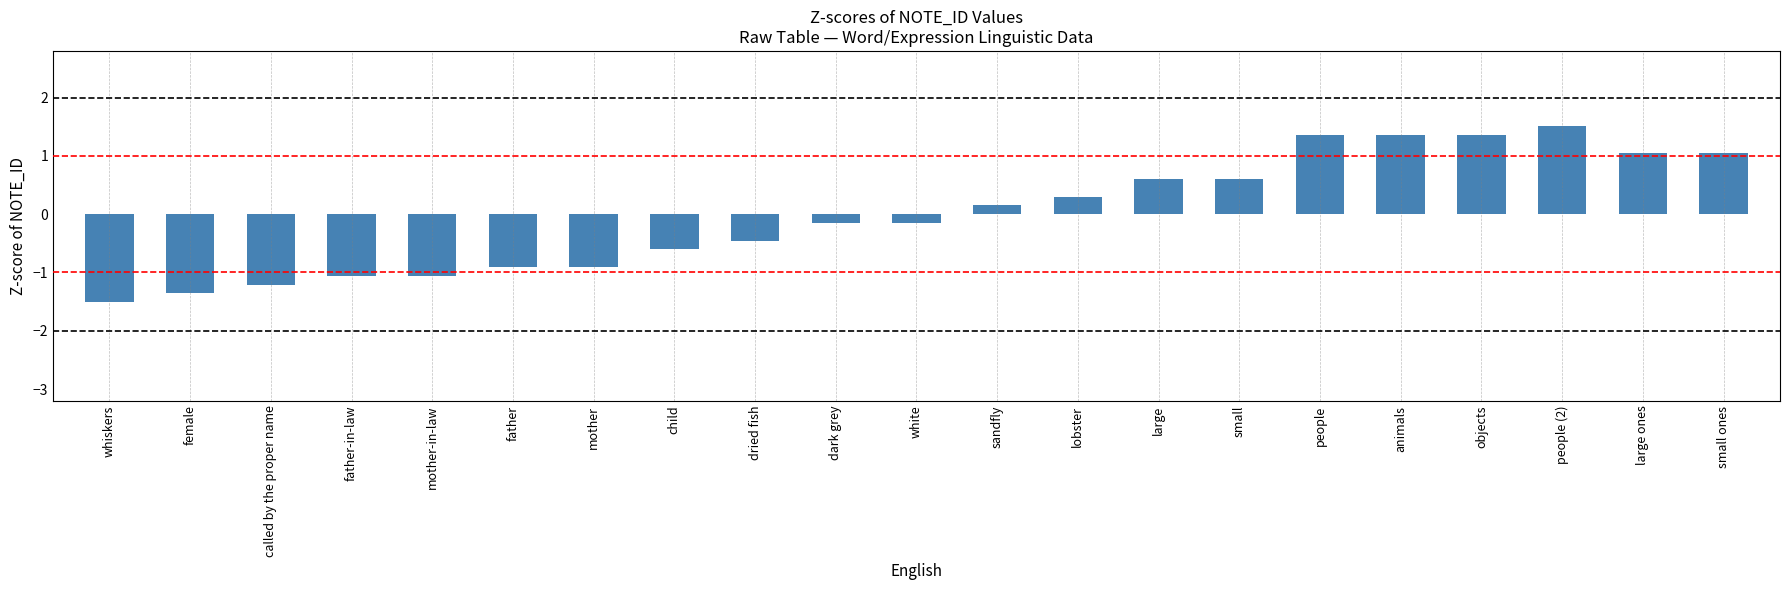

The value at people is 0.7. True or false?

False